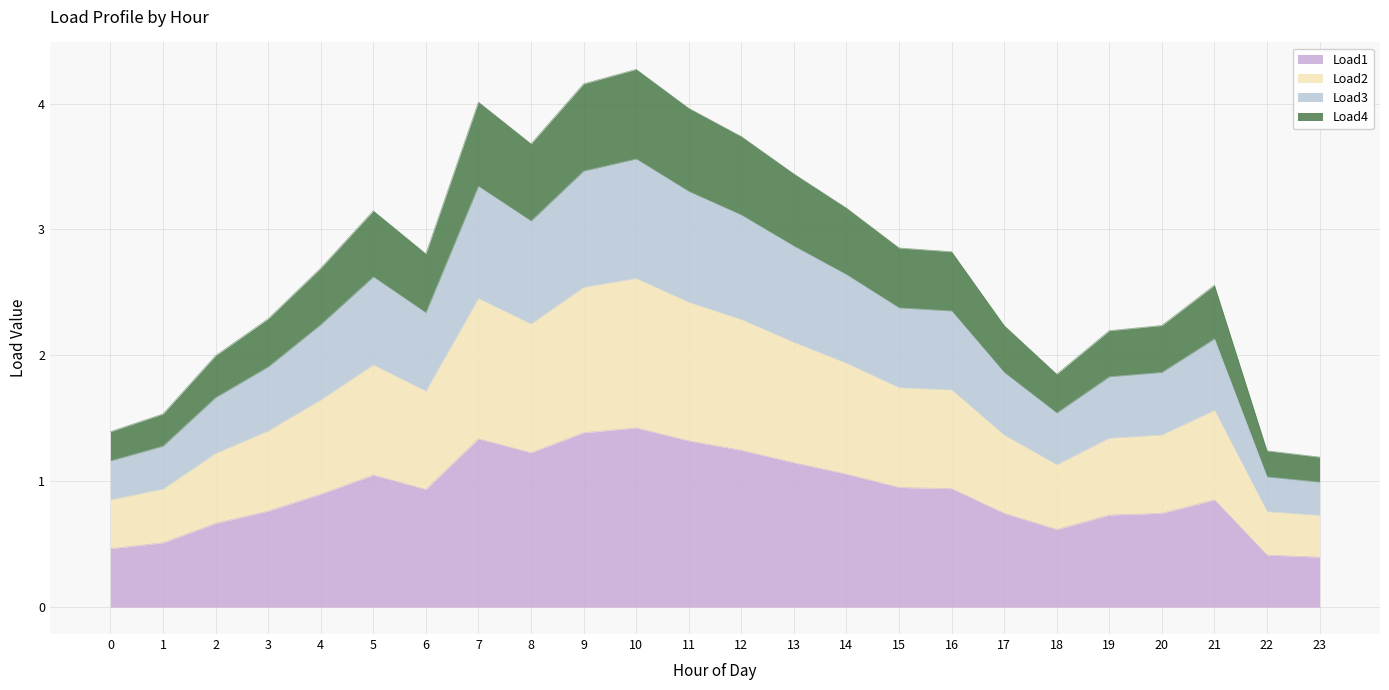

What are all the series names shown in the legend?

Load1, Load2, Load3, Load4